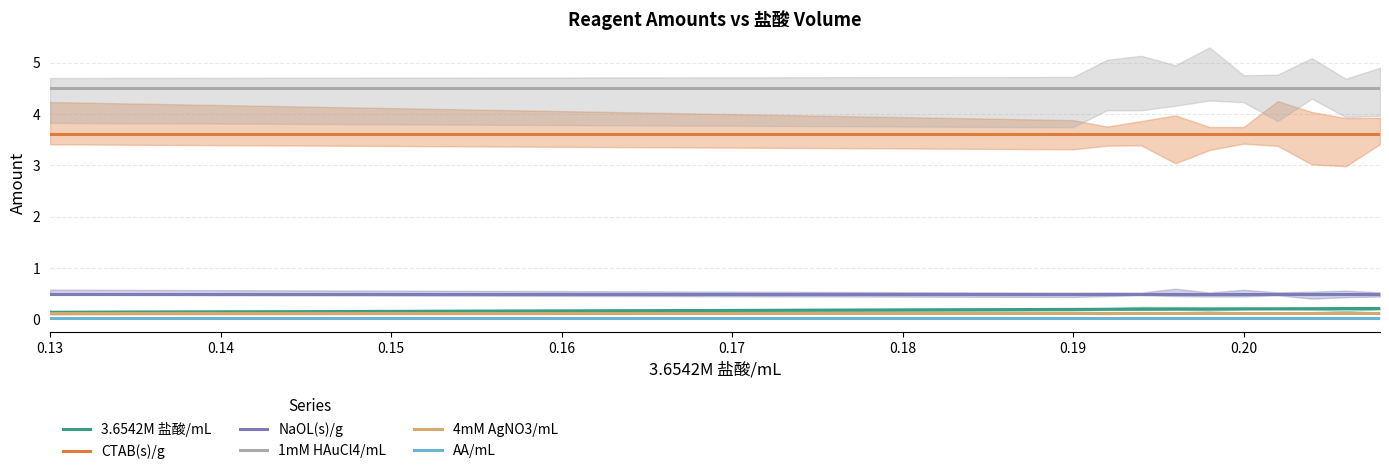

What is the value of the 1mM HAuCl4/mL point at the 6th from the left?

4.5